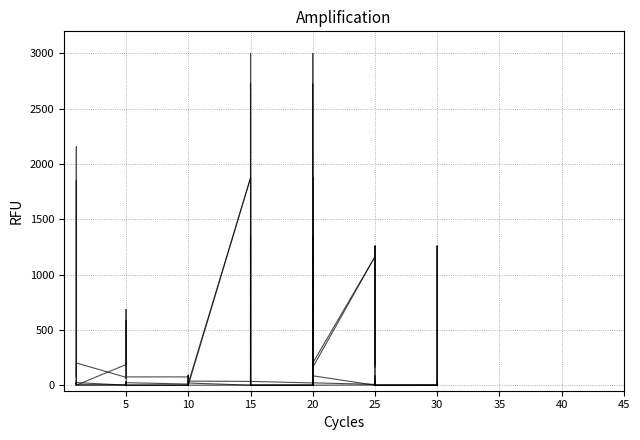

Where does the currentAveragePrice series first go above 74?

10